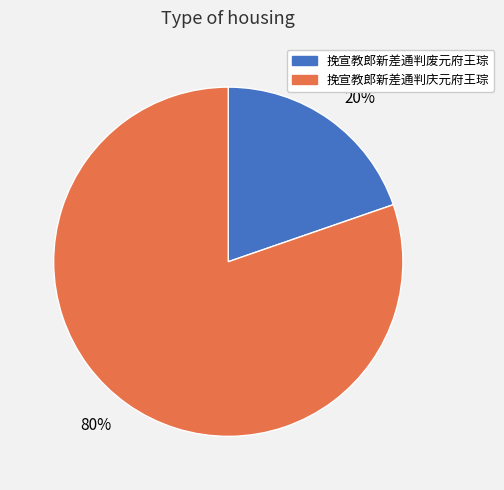

How many segments does this pie chart have?

2